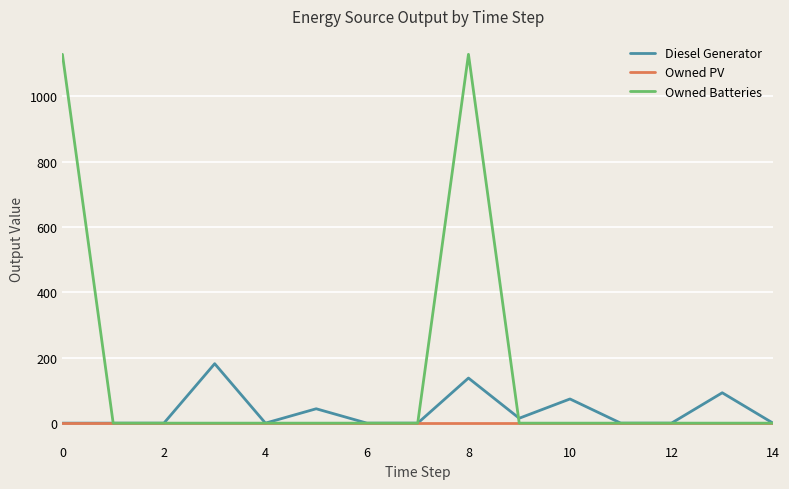

Which series has the largest range (max minus min)?

Owned Batteries